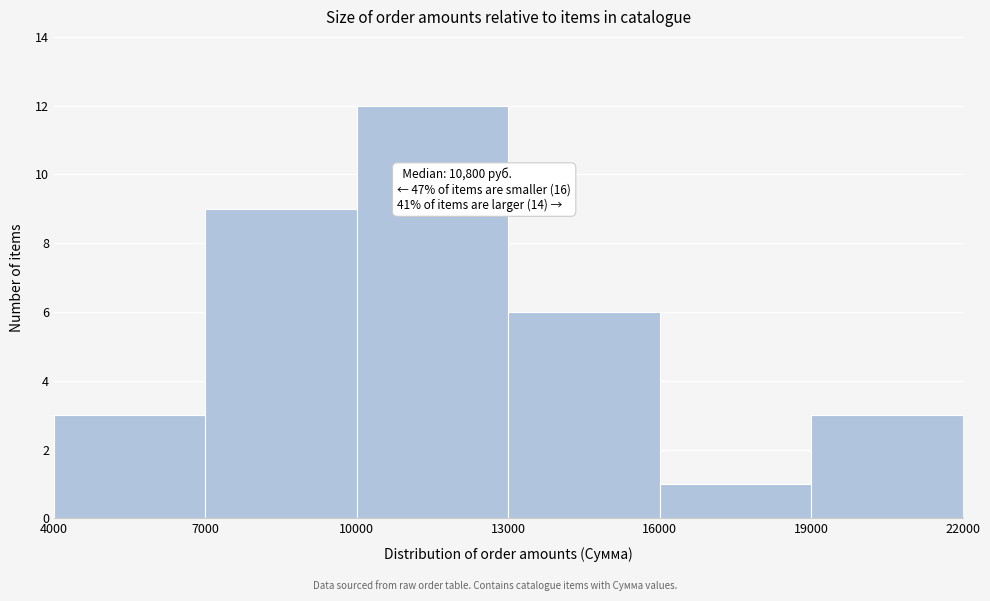

Over which range of the x-axis is the bar tallest?

10000 to 13000